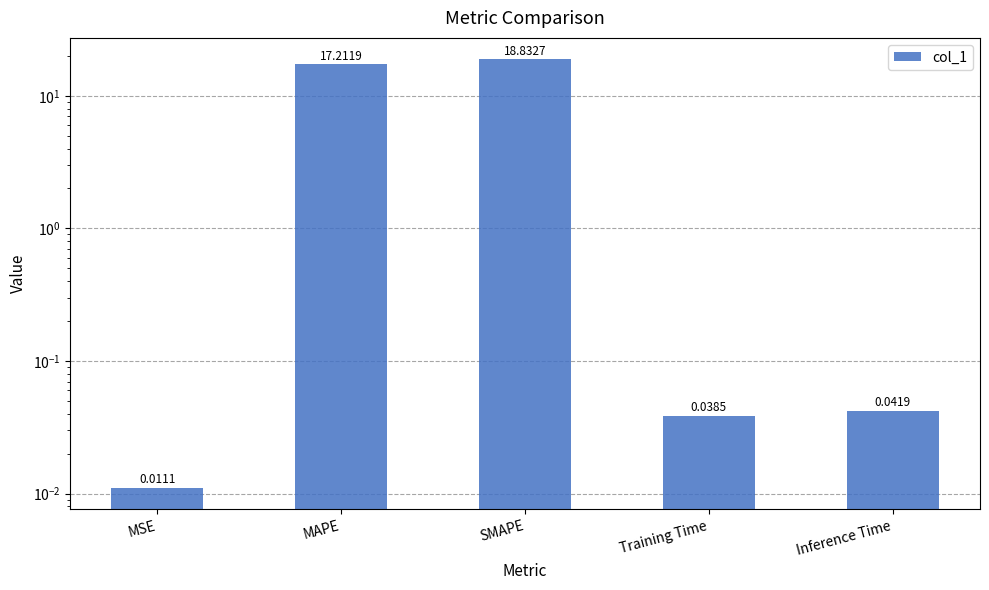

Is it true that the value at Inference Time is 0.0?

True